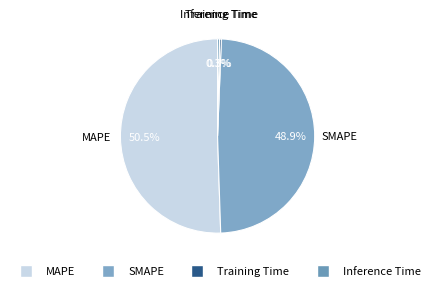

To the nearest percent, what percentage of the pie is SMAPE?

49%